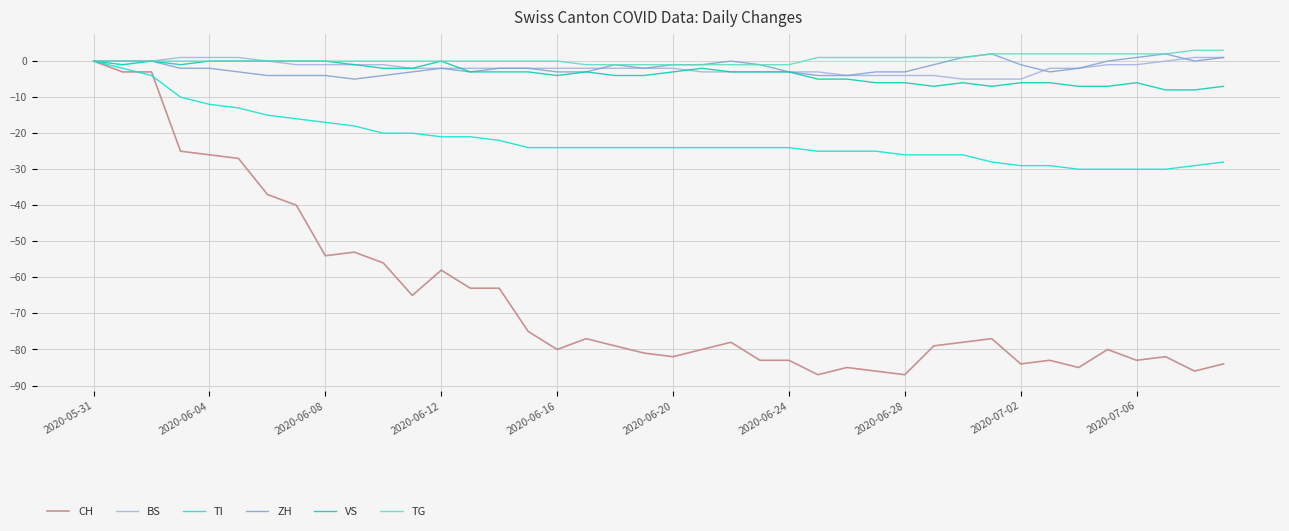

What is the highest value of the TG series?

3